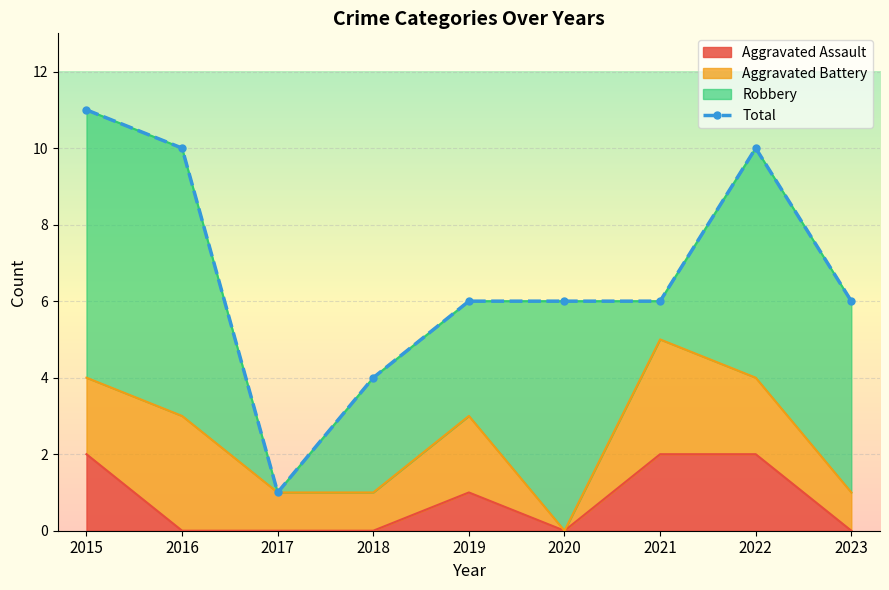

What is the sum of all values?

60